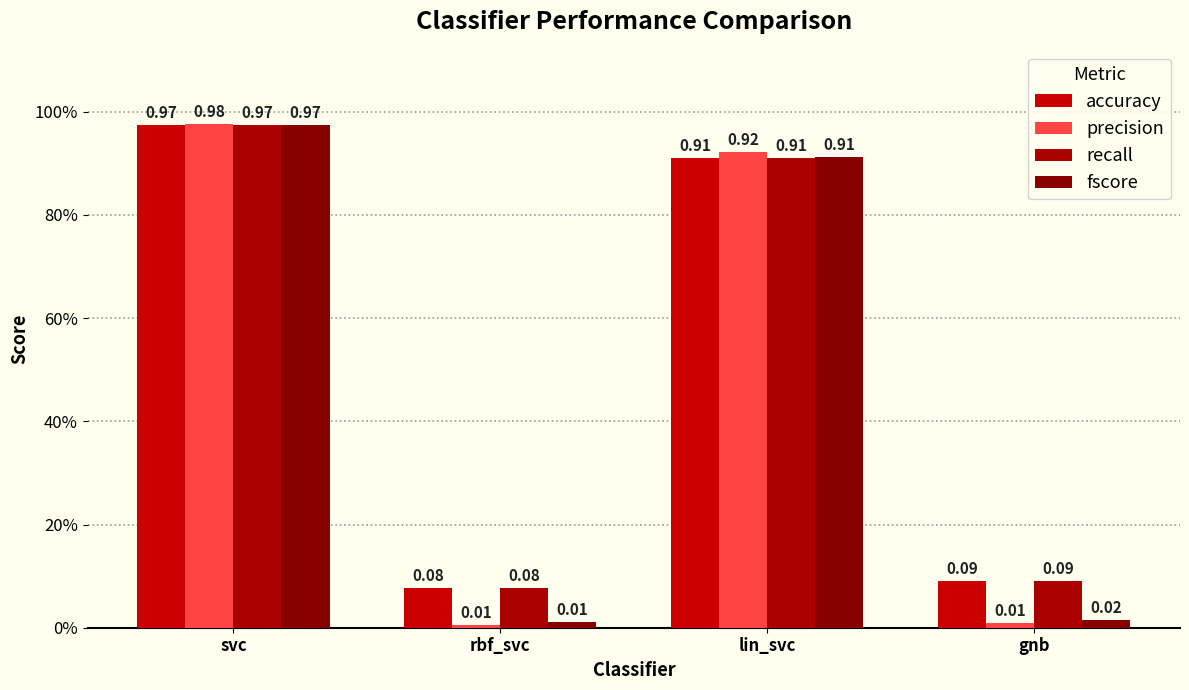

Between rbf_svc and gnb, which series saw the biggest shift?

accuracy